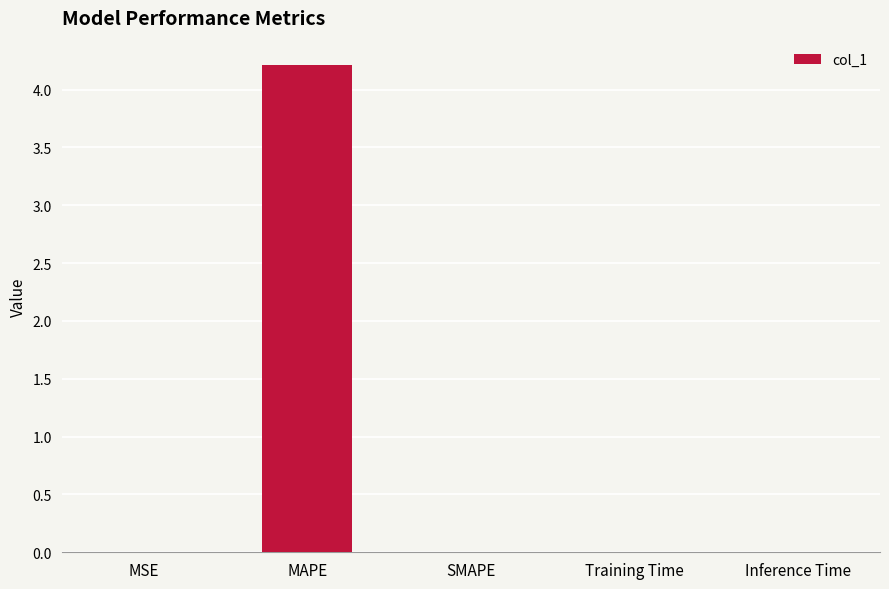

Is it true that the value at SMAPE is -2.5?

False